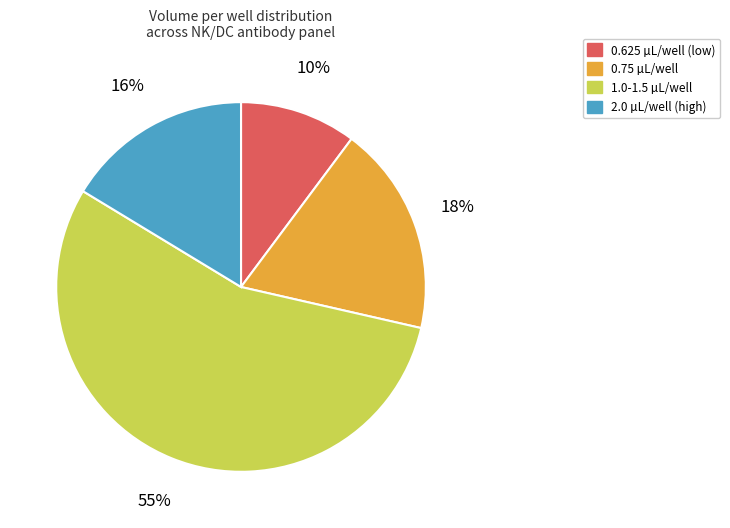

How many slices are in this pie chart?

4